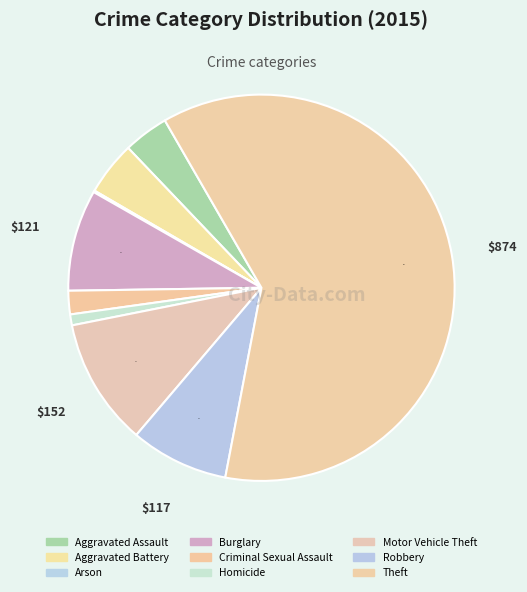

What is the smallest slice in the pie chart?

Arson